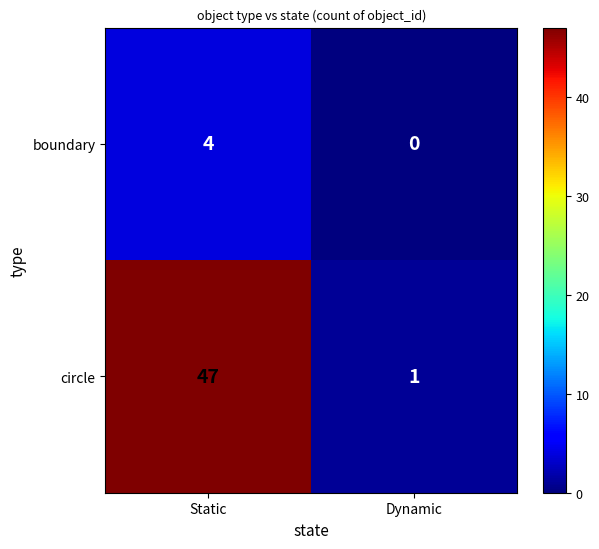

Is it true that boundary equals 4 at Static?

True